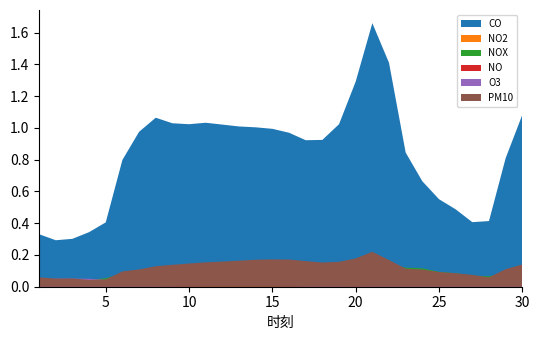

True or false: O3 and NO cross at least once.

True